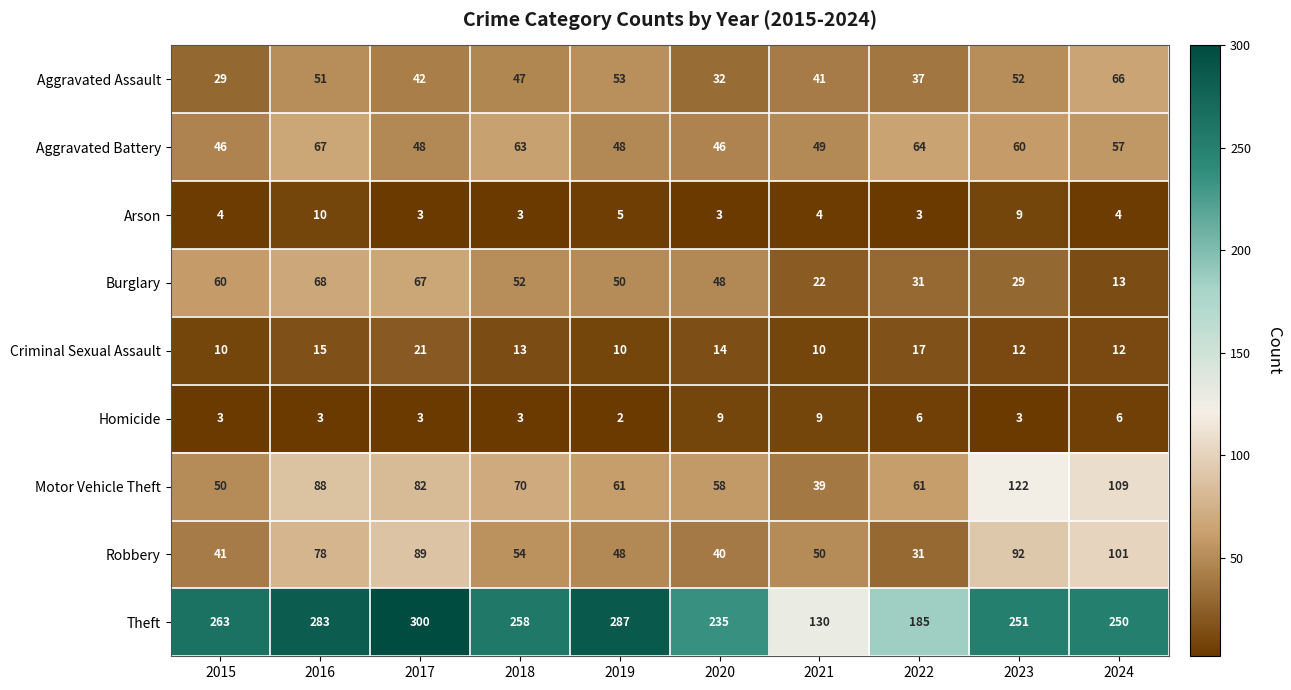

List the series in order of their peak value, lowest first.

Homicide, Arson, Criminal Sexual Assault, Aggravated Assault, Aggravated Battery, Burglary, Robbery, Motor Vehicle Theft, Theft